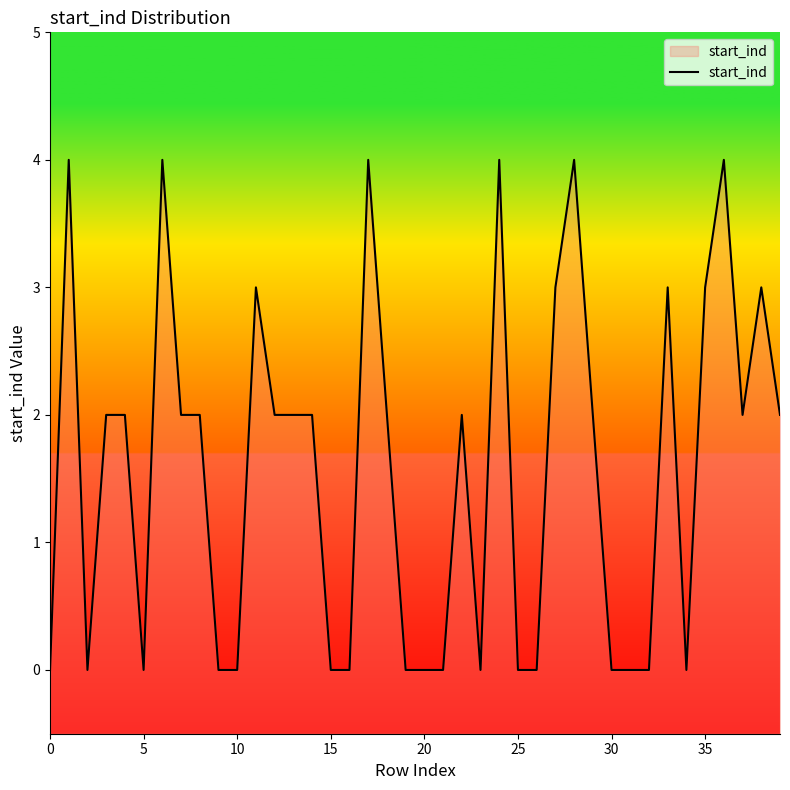

Reading left to right, extract all data points from this chart.

0	4	0	2	2	0	4	2	2	0	0	3	2	2	2	0	0	4	2	0	0	0	2	0	4	0	0	3	4	2	0	0	0	3	0	3	4	2	3	2